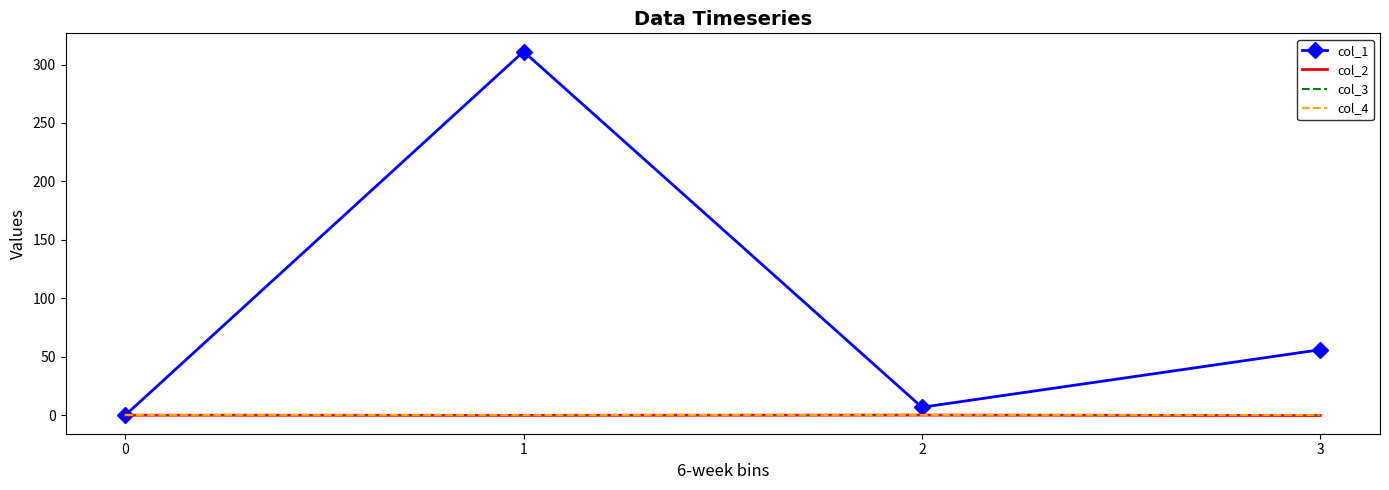

Which series has the largest range (max minus min)?

col_1